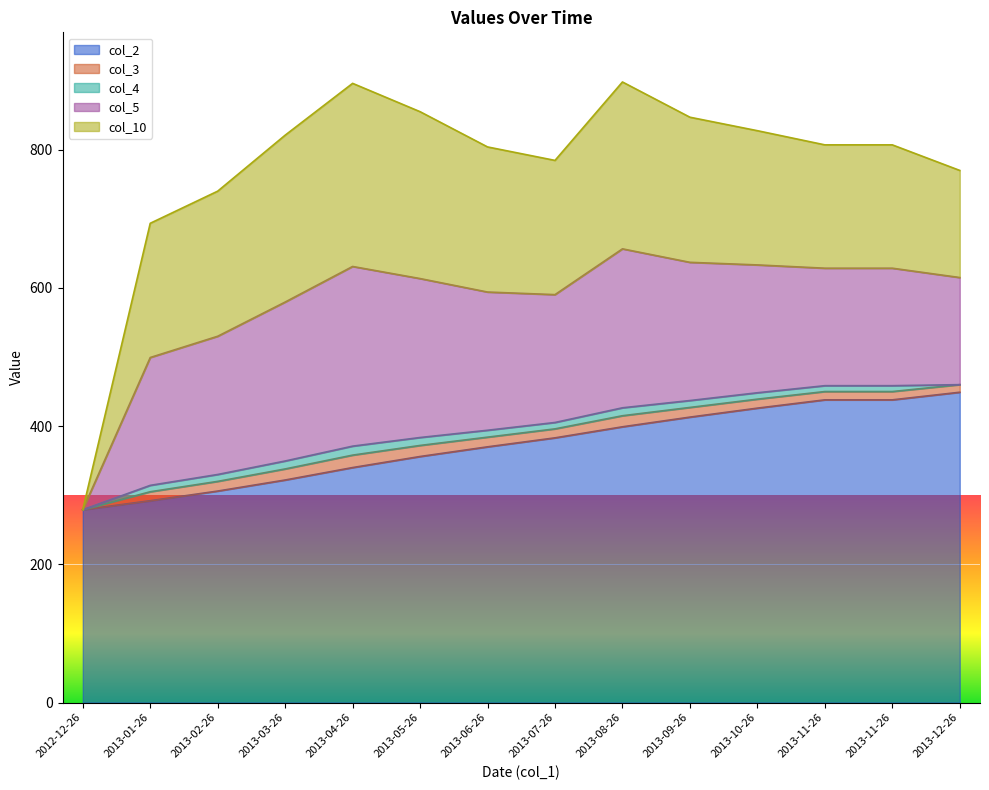

Which series has the largest range (max minus min)?

col_10